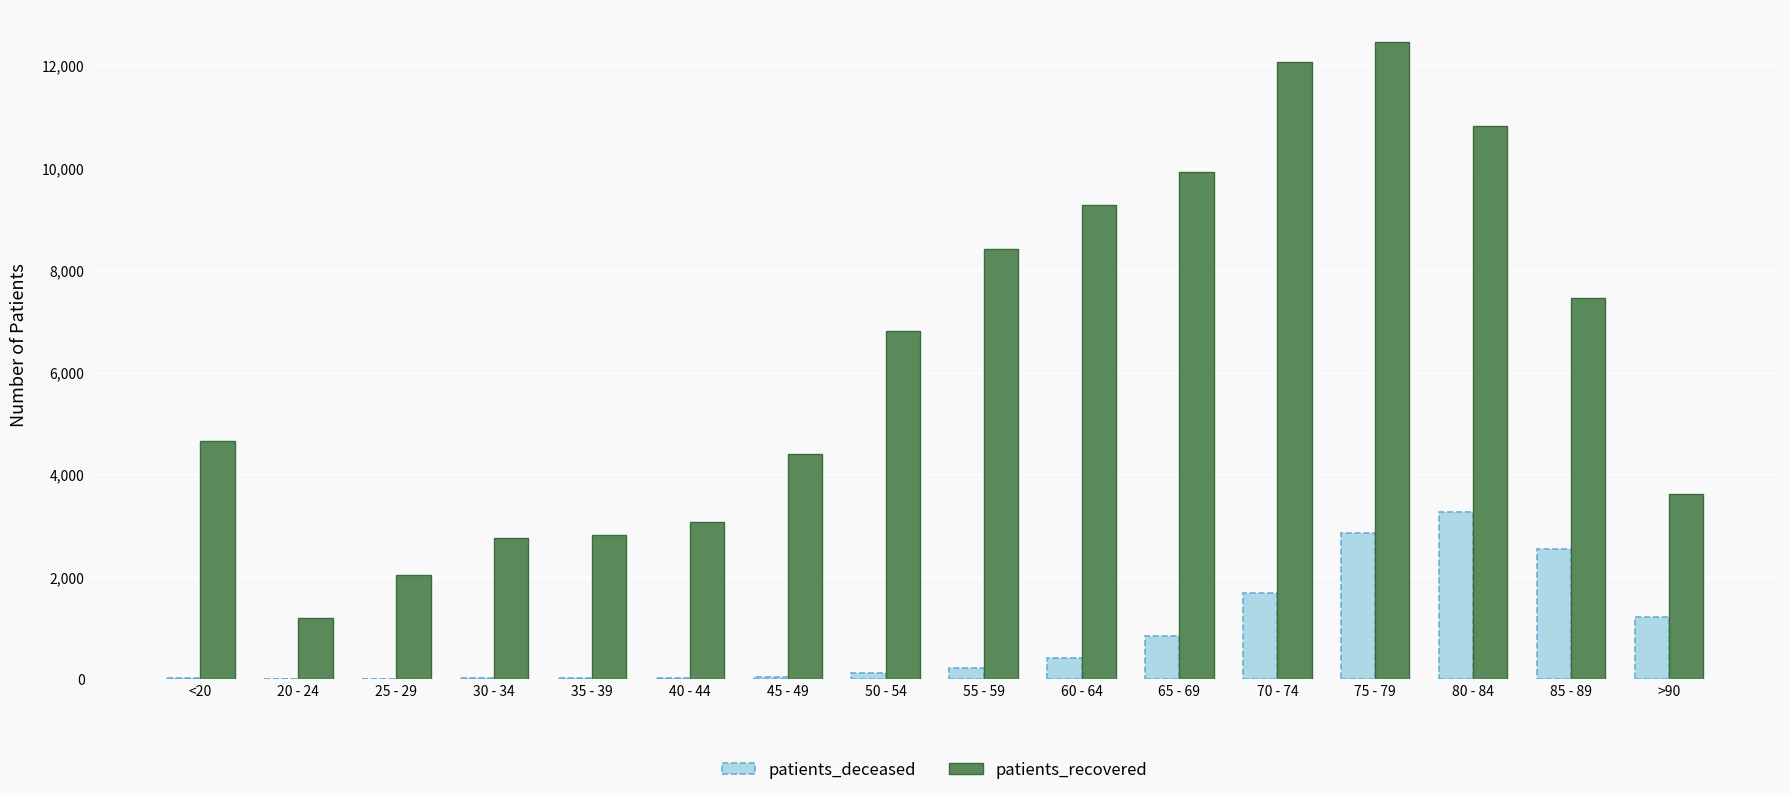

At which category does the chart reach its peak across all series?

75 - 79